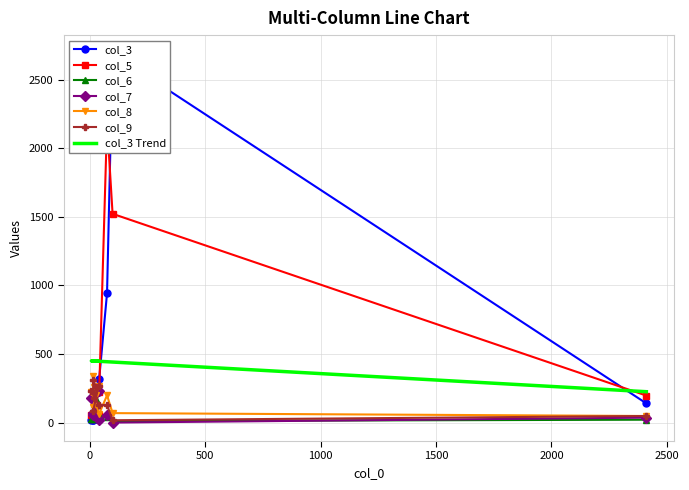

Does the chart have visible grid lines?

Yes